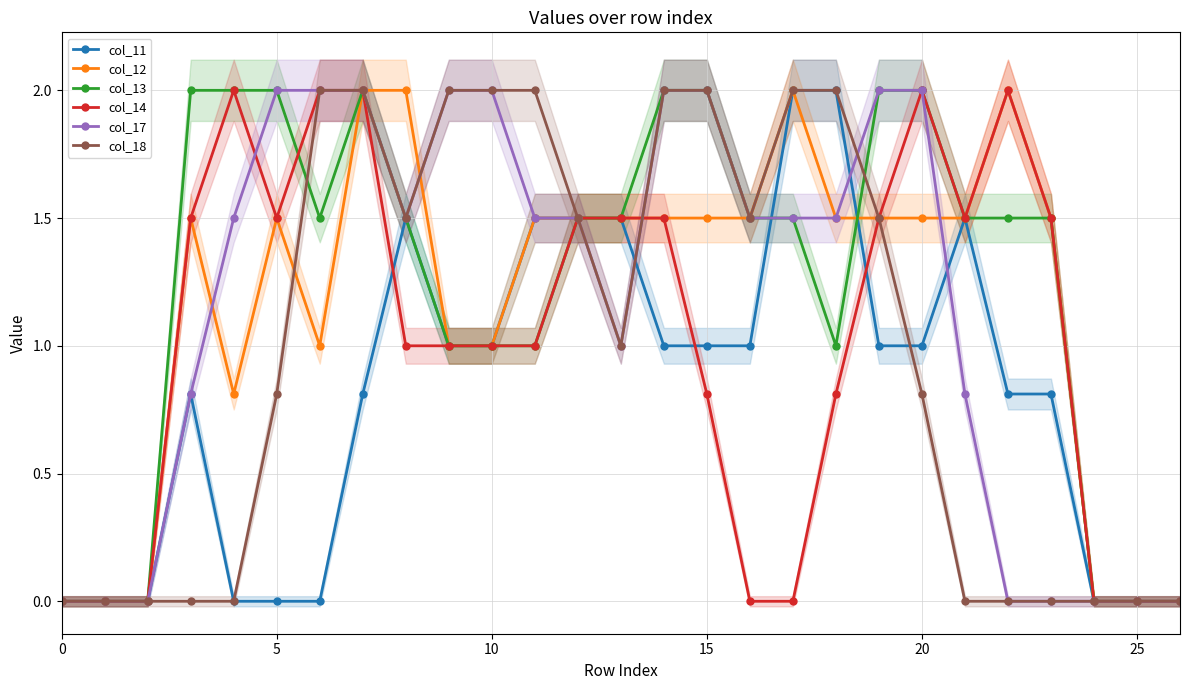

What is the greatest value displayed?

2.0